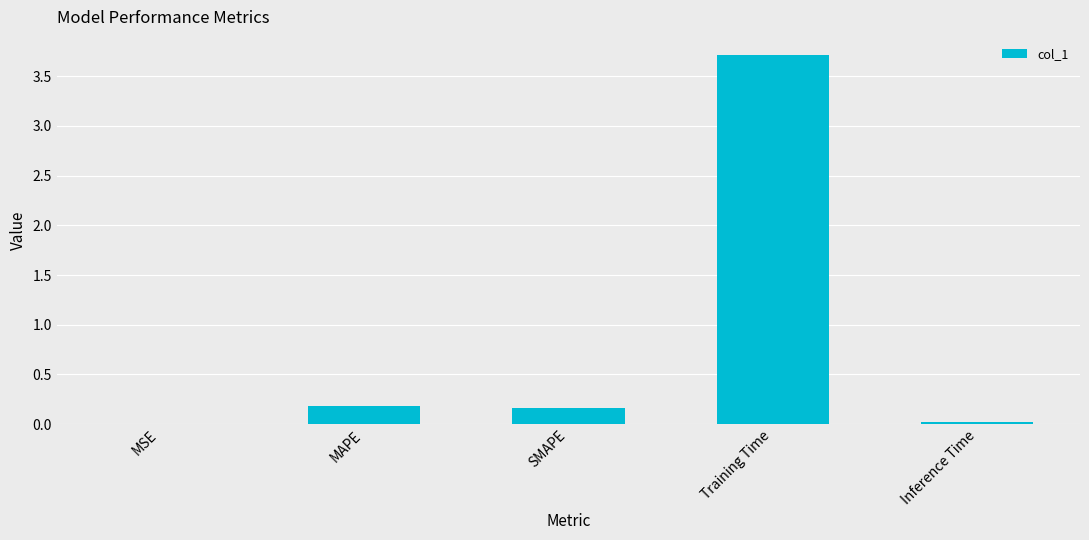

What is the greatest value displayed?

3.7